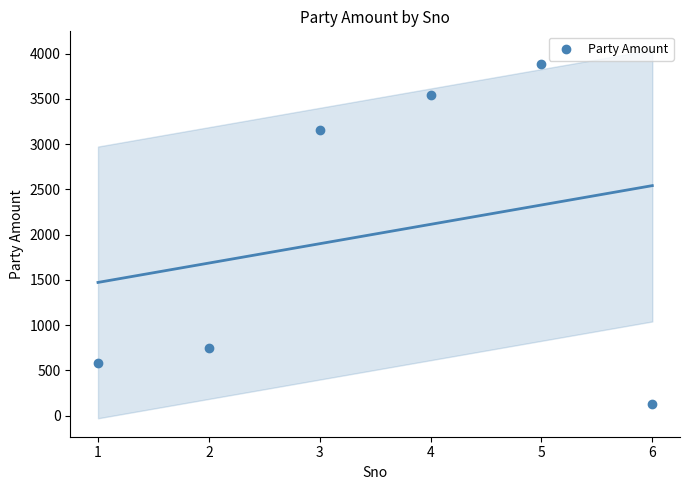

What is the average X value?

4